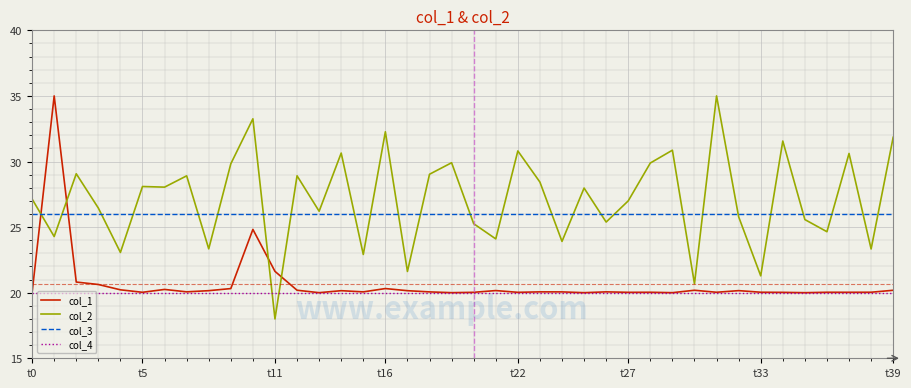

What is the minimum value for col_2?

18.0